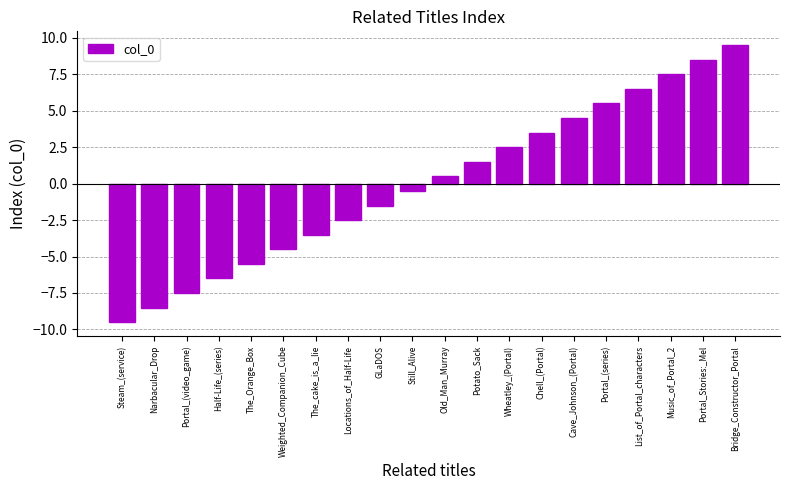

What is the minimum value shown in the chart?

-9.5